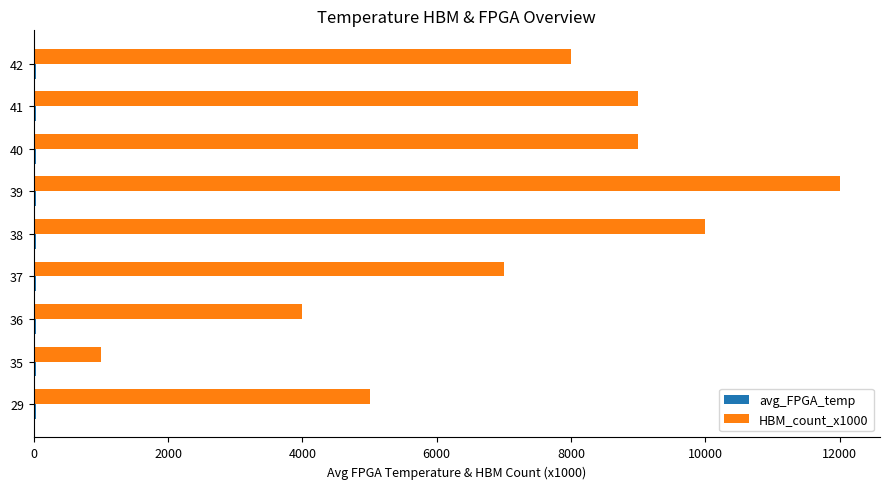

The value of HBM_count_x1000 at 40 is 9000.0. True or false?

True